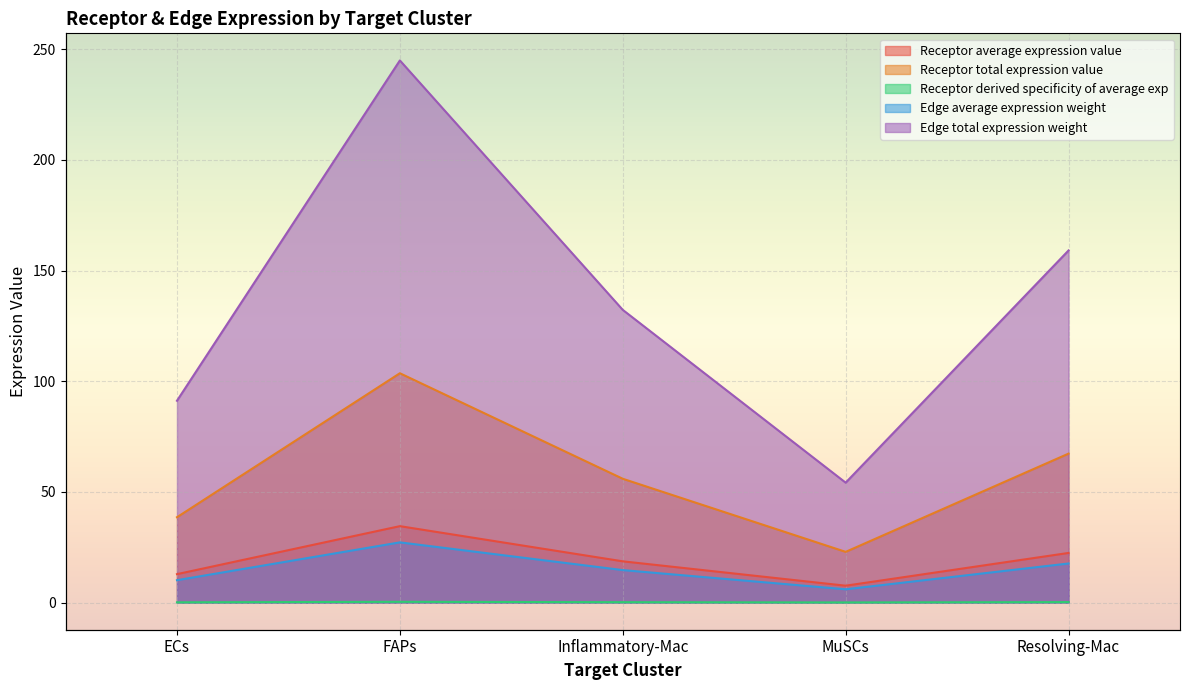

The value of Edge average expression weight at Resolving-Mac is 17.7. True or false?

True